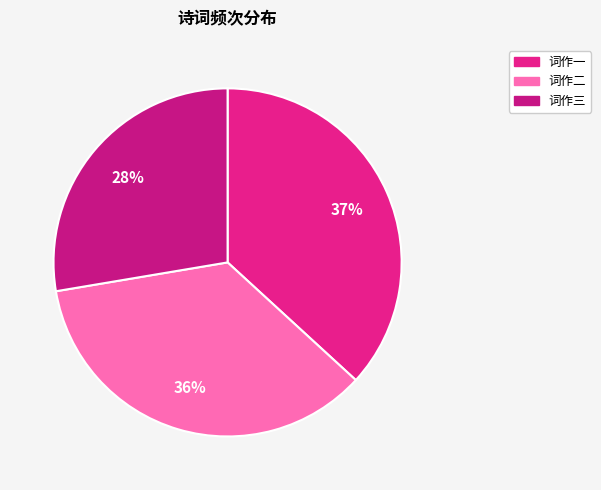

To the nearest percent, what is the difference between the largest and smallest slice percentages?

9%